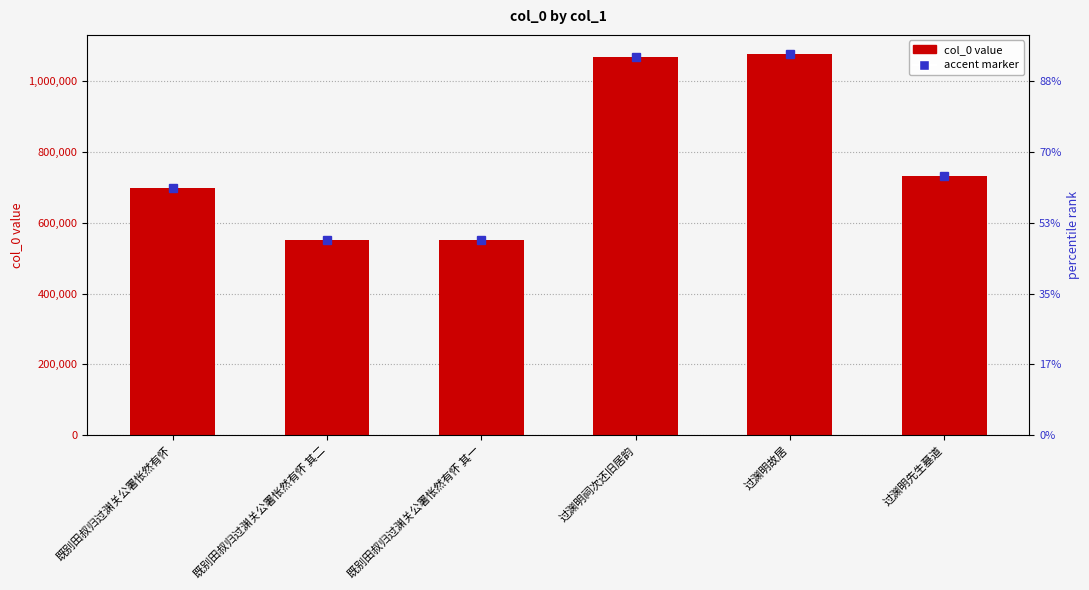

What is the difference between the maximum and minimum values?

525774